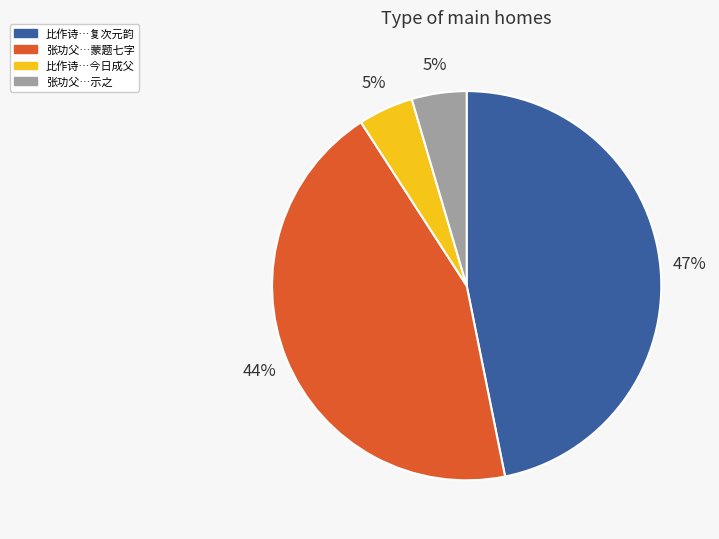

Count the number of slices in the pie.

4